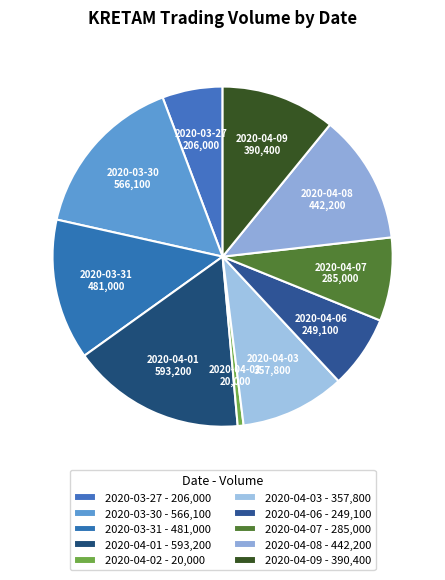

Does 2020-04-02 represent more than half of the total?

No